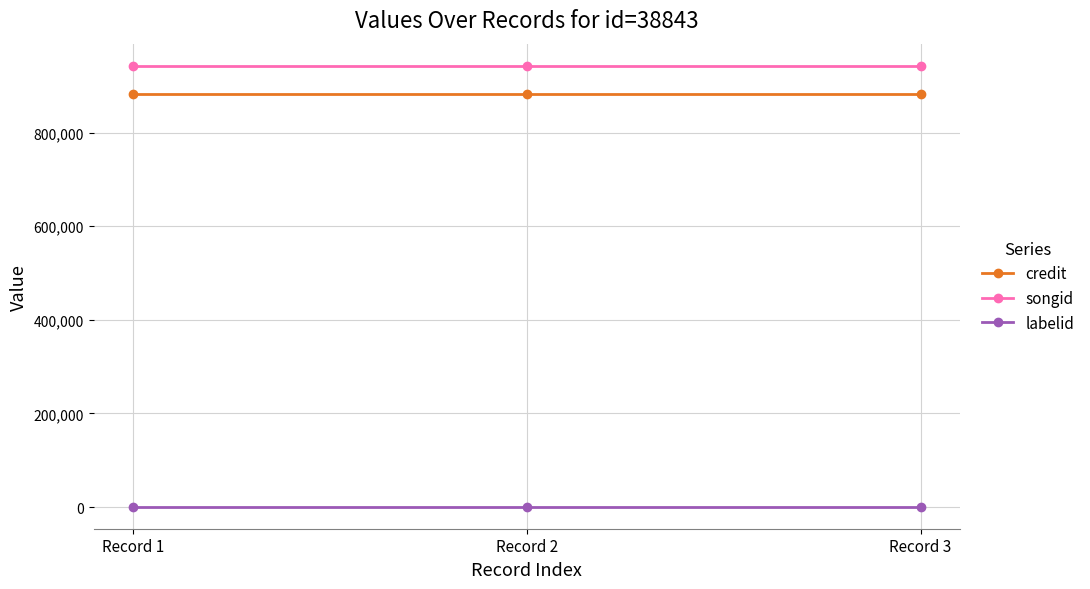

What is the highest value of the credit series?

882414